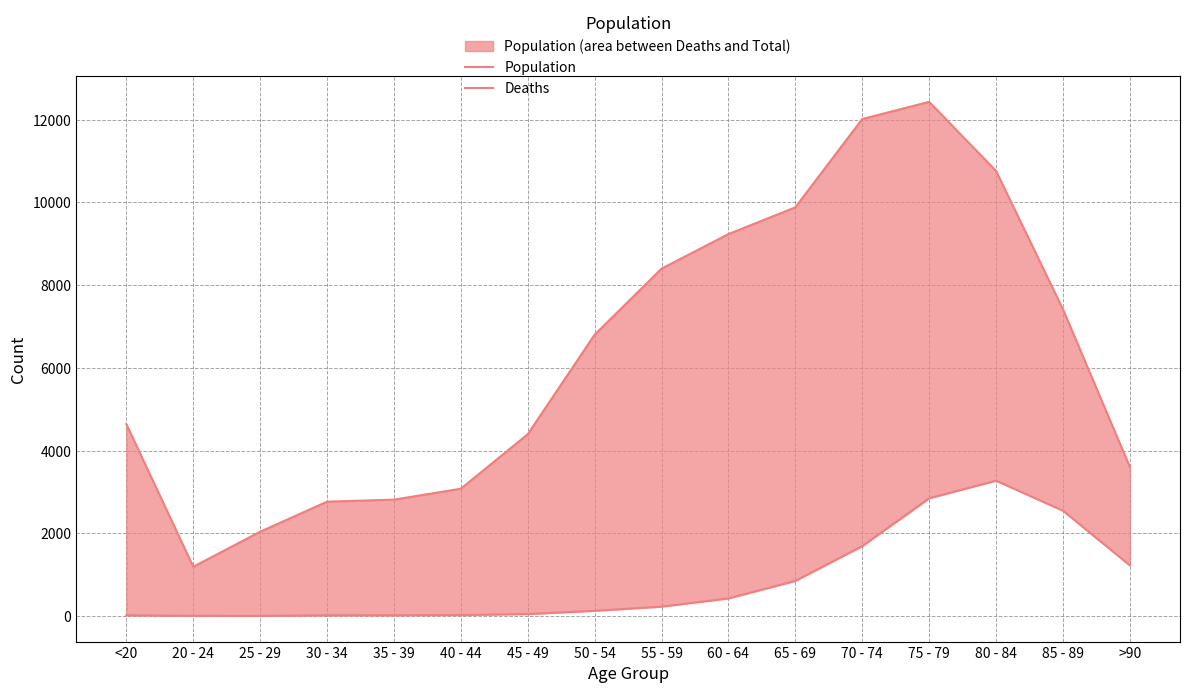

At 45 - 49, list the series in order from largest to smallest.

Population, Deaths